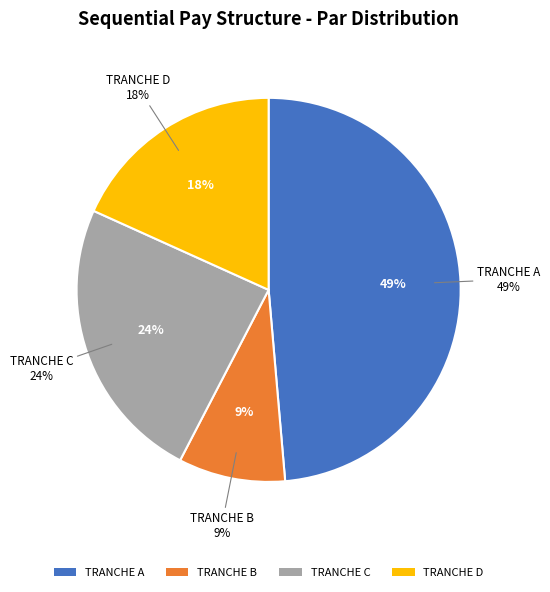

Is C the majority of the pie?

No